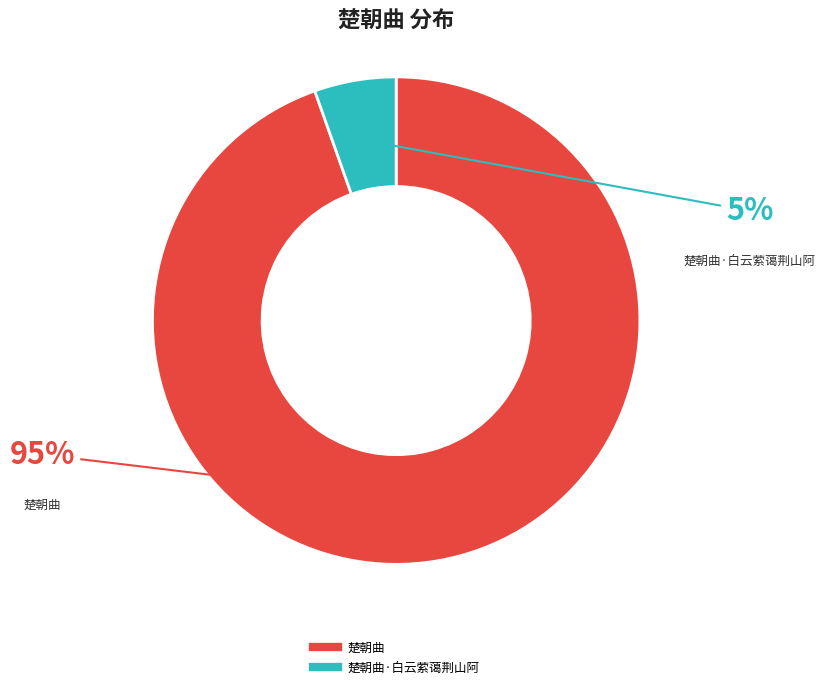

To the nearest percent, what is the average slice percentage?

50%